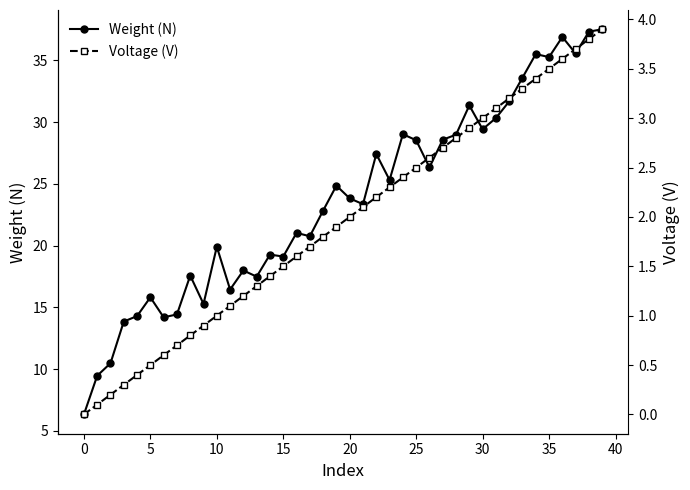

What is the average value of the Weight (N) series?

23.7